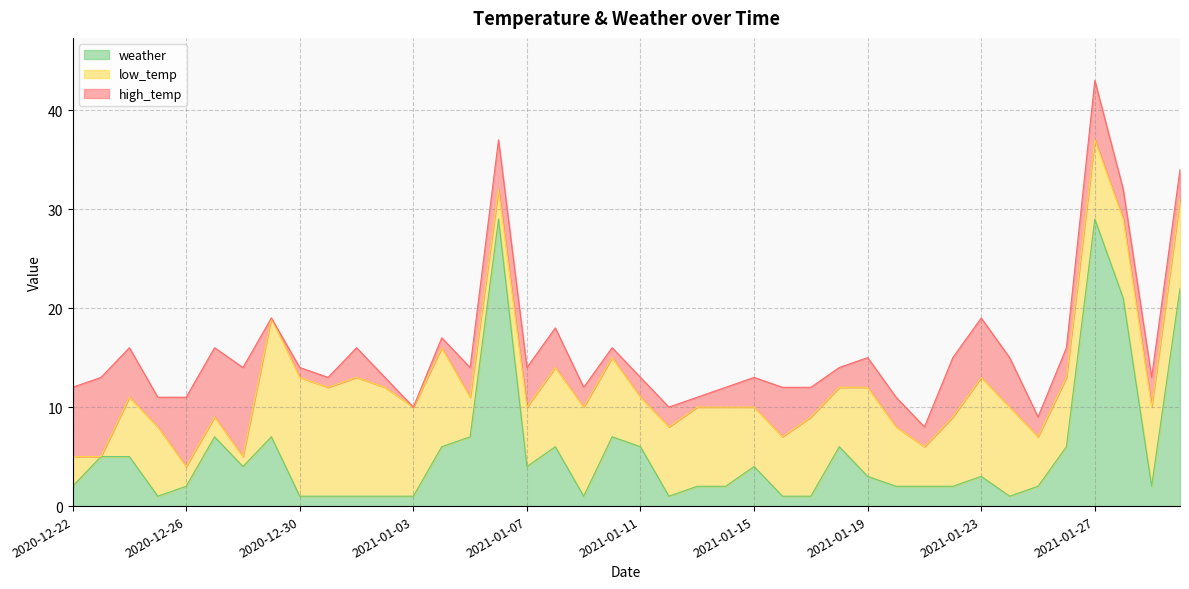

What is the label of the 32nd point from the left?

2021-01-22